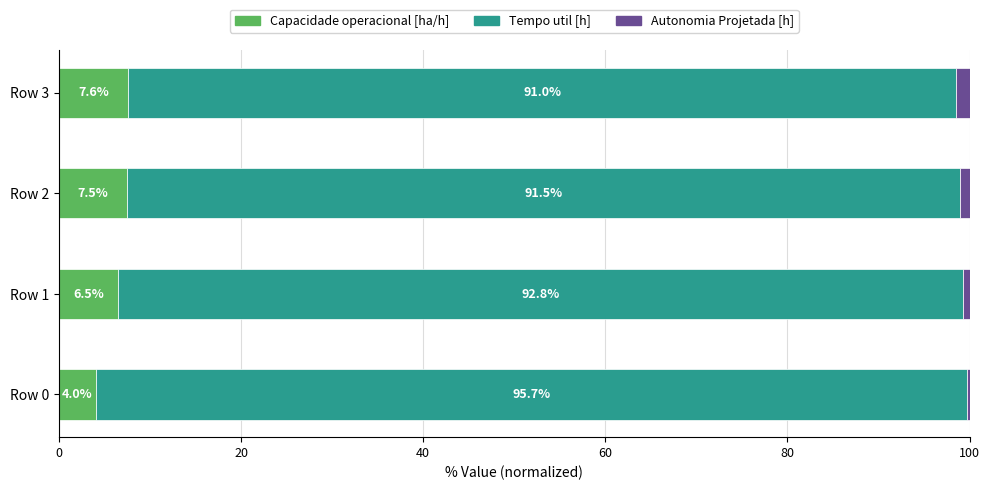

At which label is Capacidade operacional [ha/h] closest to 5?

Row 0